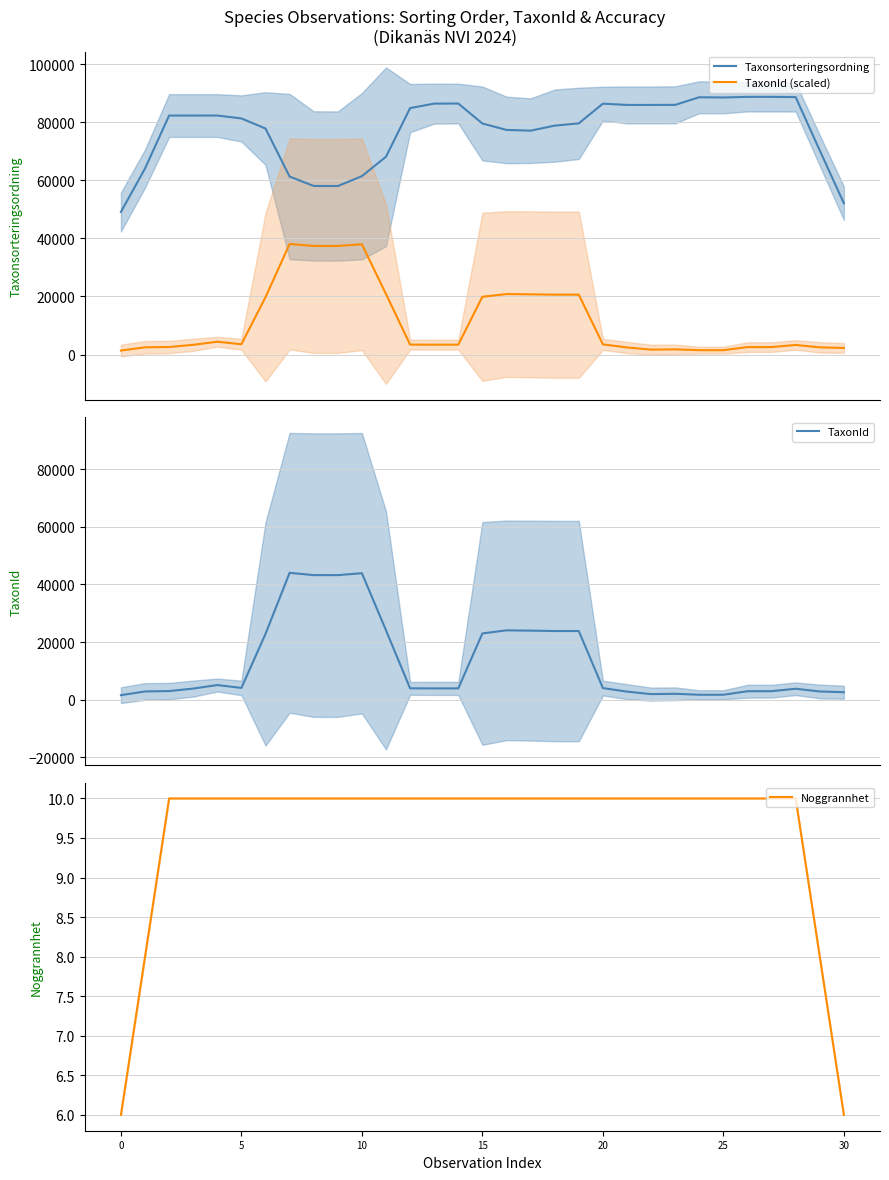

True or false: TaxonId (scaled) has more than 0 points higher than both neighbors.

True